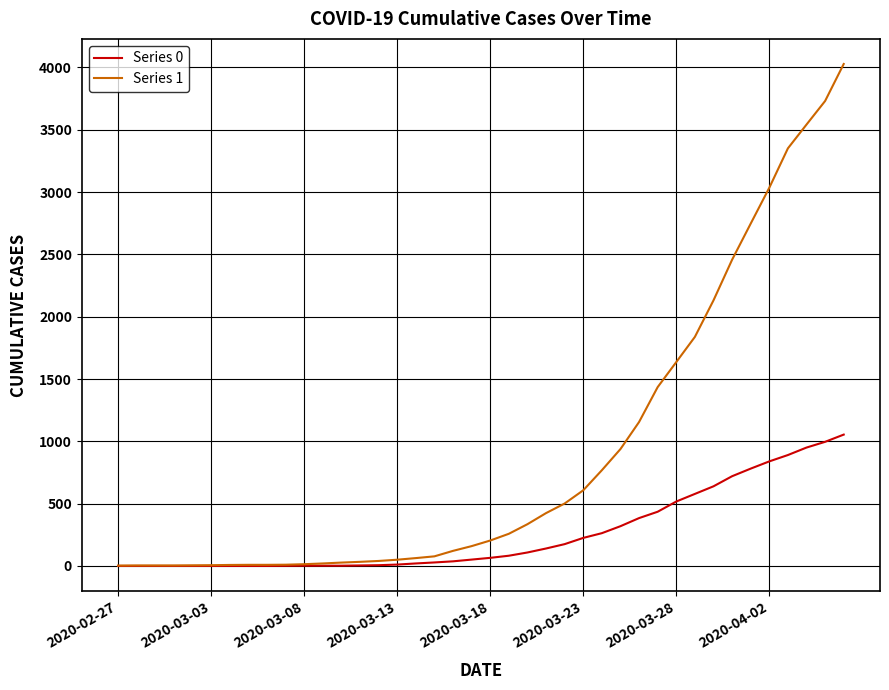

Which series has the widest spread of values?

Series 1